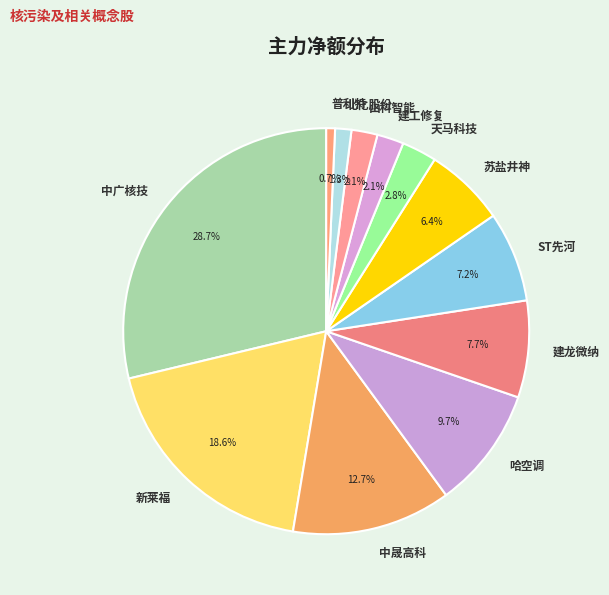

Do 天马科技 and 中晟高科 together represent more than half of the pie?

No